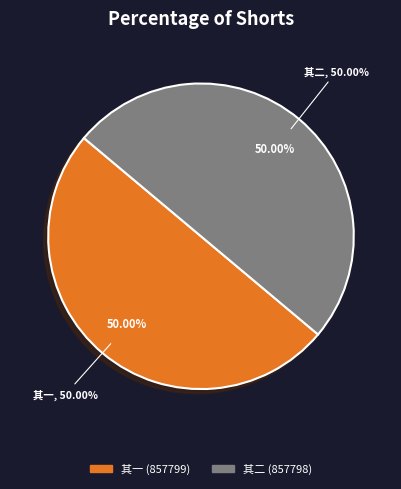

How many segments does this pie chart have?

2